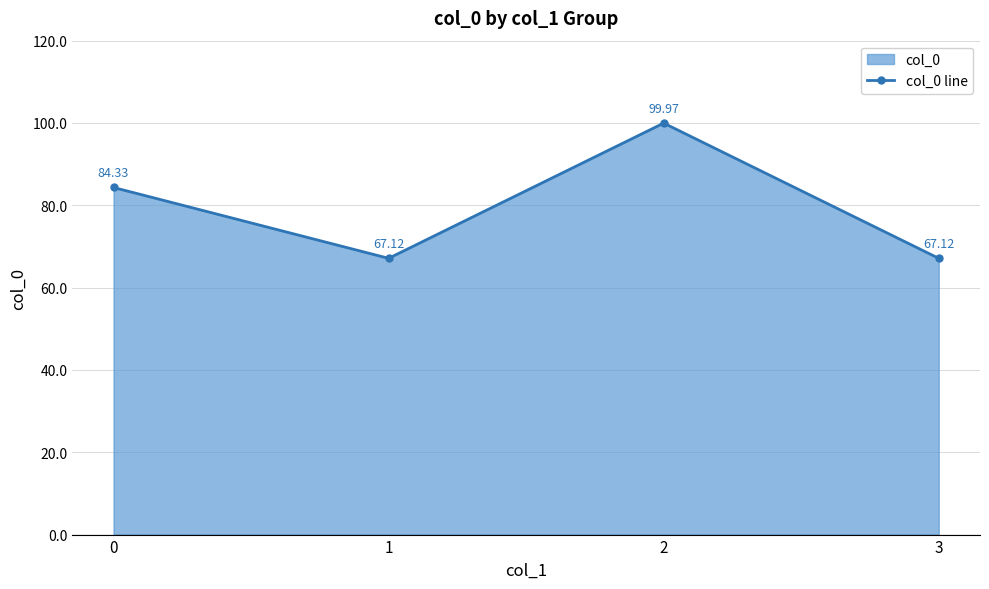

List the labels in order of value, smallest first.

1, 3, 0, 2